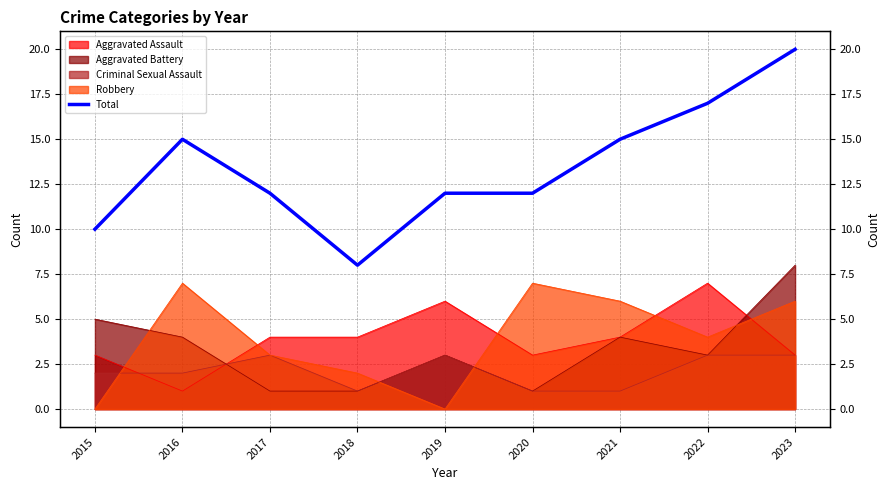

Rank the categories by value from lowest to highest.

2018, 2015, 2017, 2019, 2020, 2016, 2021, 2022, 2023